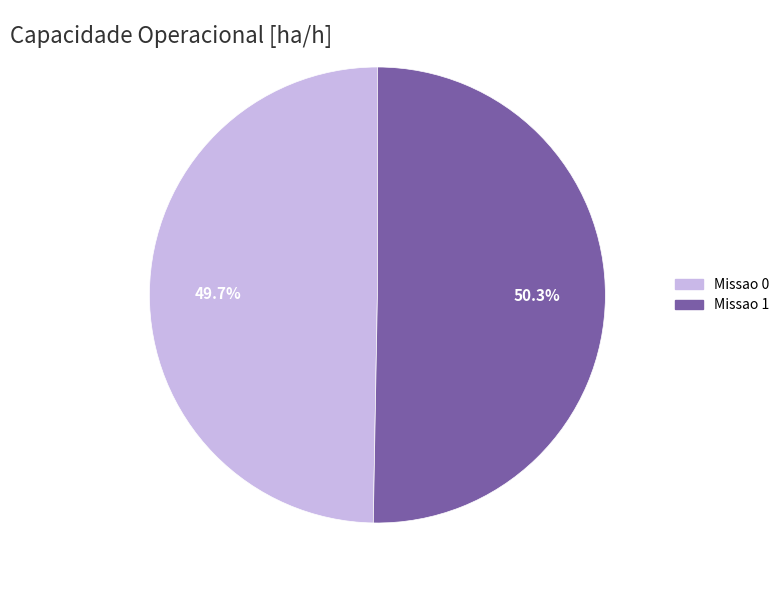

To the nearest percent, what is the difference between the Missao 1 and Missao 0 slice percentages?

1%